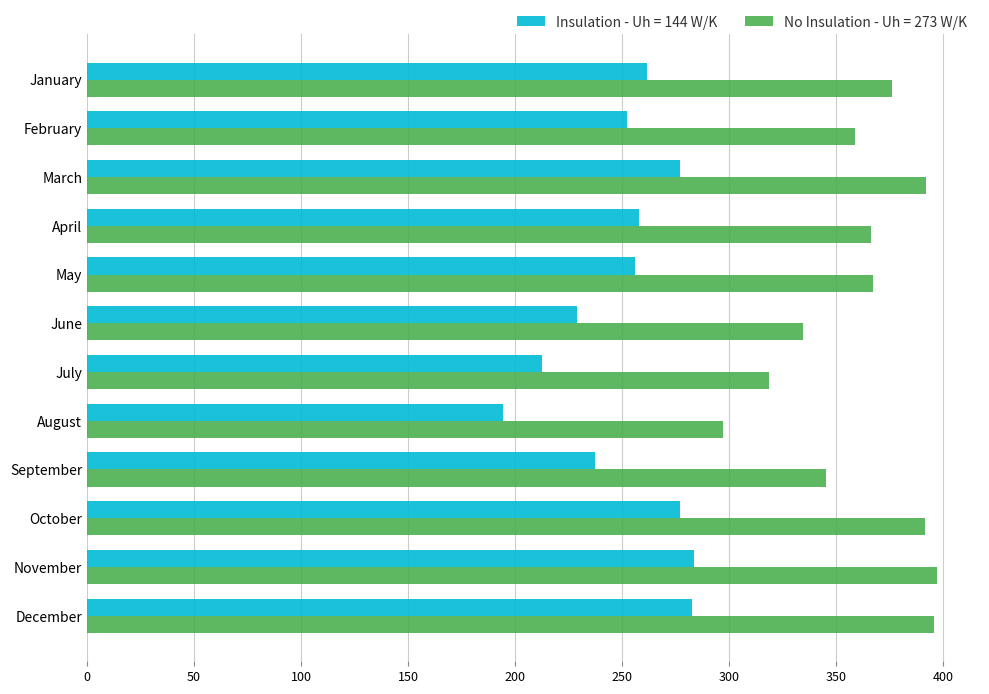

What is the difference between the highest and lowest values at February?

106.3